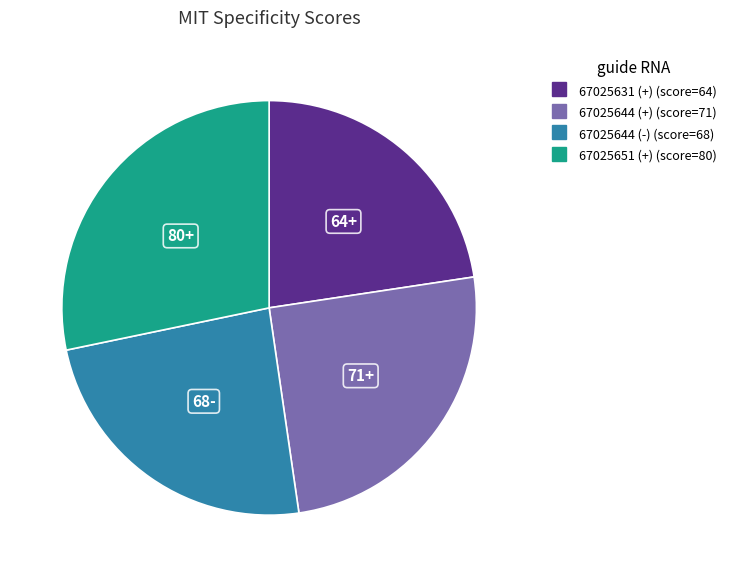

Is 67025631 (+) the majority of the pie?

No